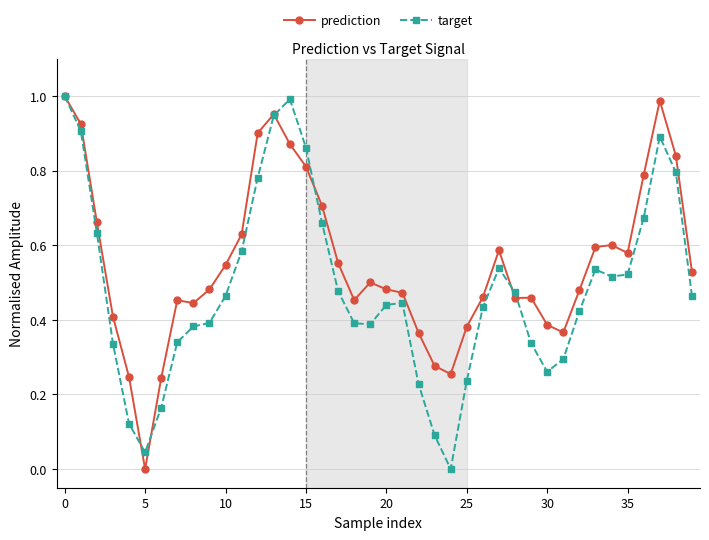

Rank the series by their average value, from lowest to highest.

target, prediction